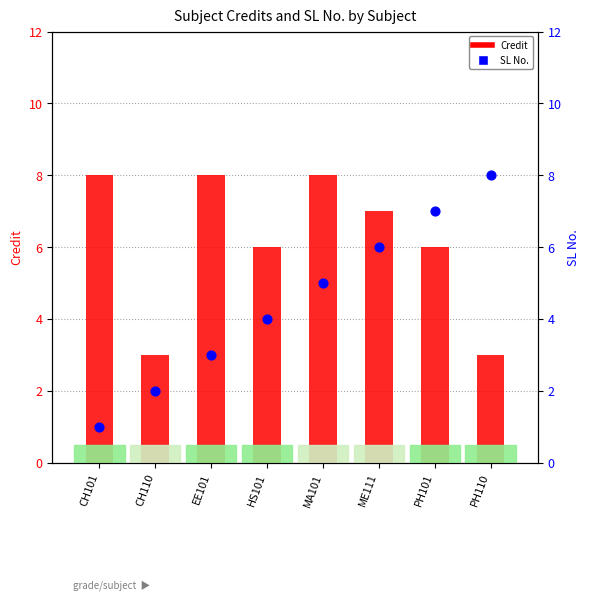

Is the value of Credit at CH110 greater than the value of SL No. at ME111?

No